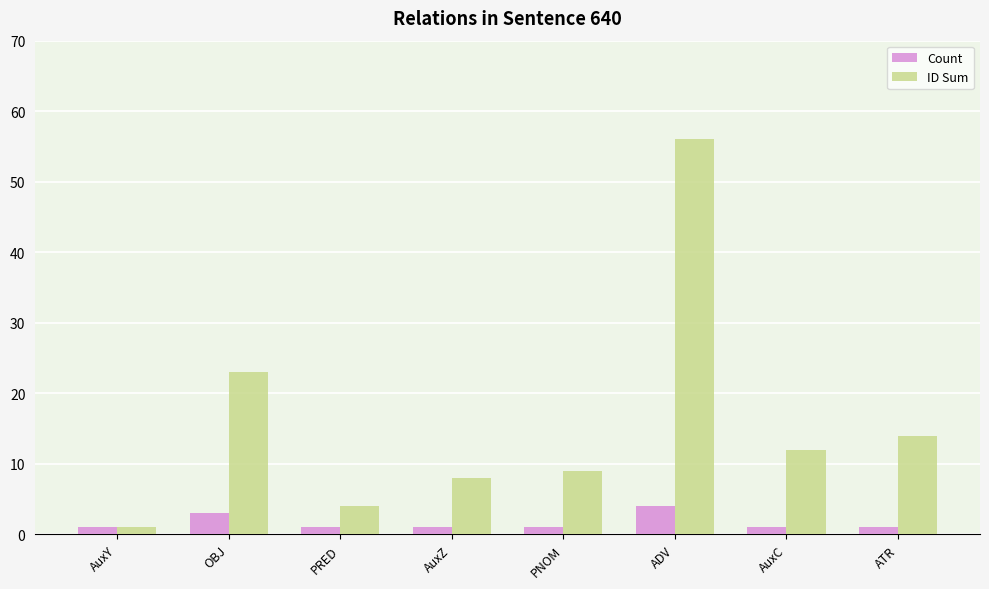

List the series in order of their peak value, lowest first.

Count, ID Sum